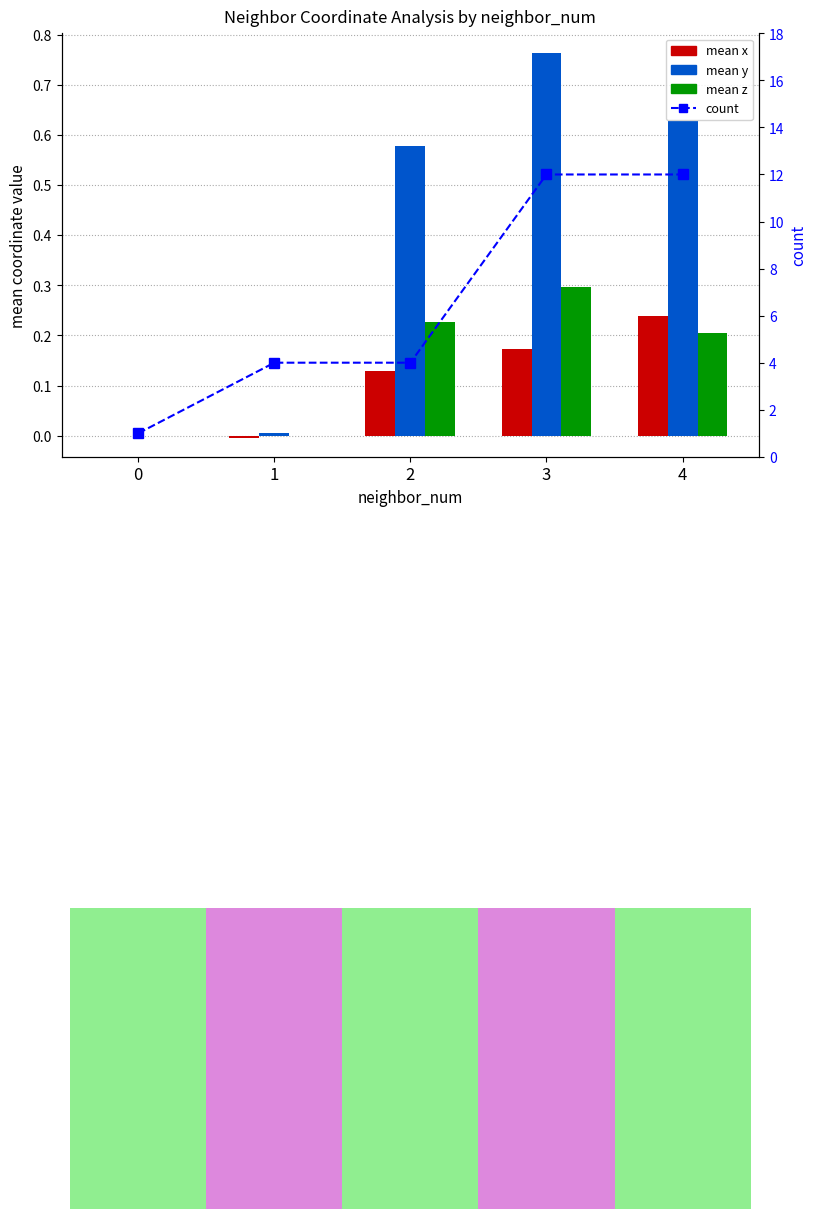

Does the chart contain any negative values?

Yes